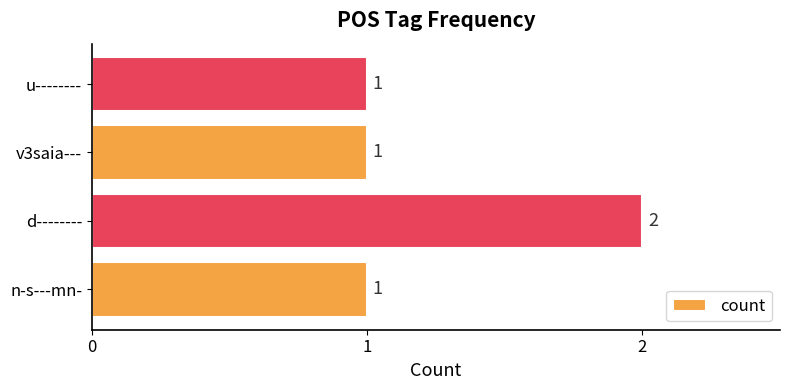

Approximately how many times larger is the value at n-s---mn- compared to d--------?

0.5